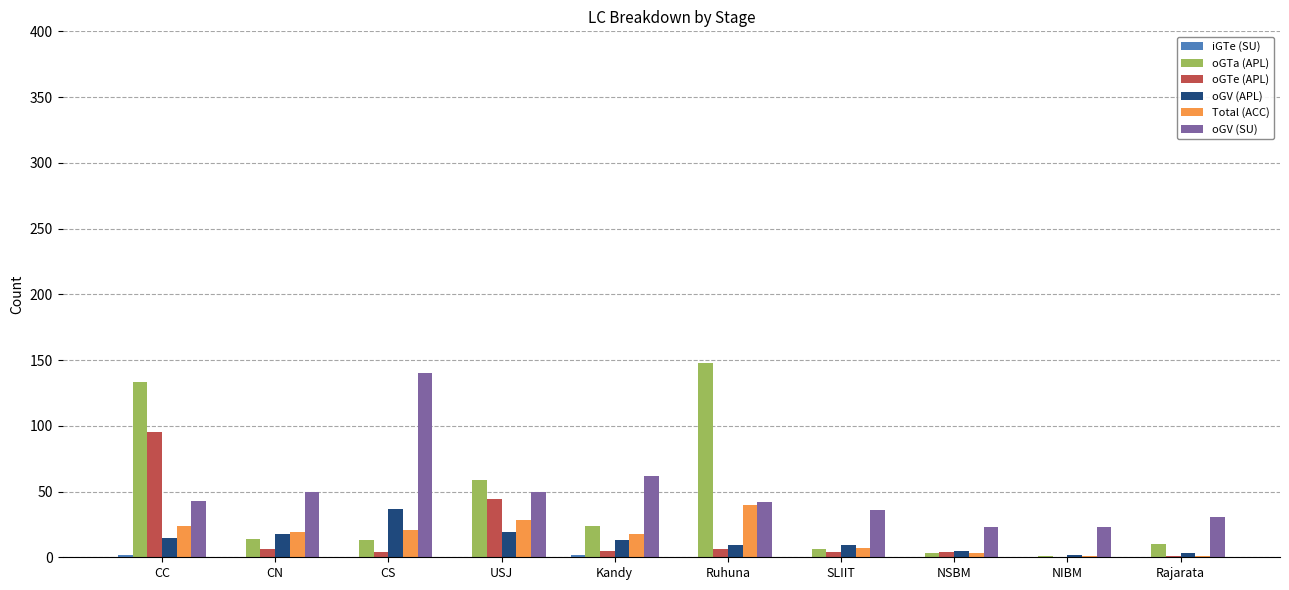

The value of Total (ACC) at USJ is 28. True or false?

True